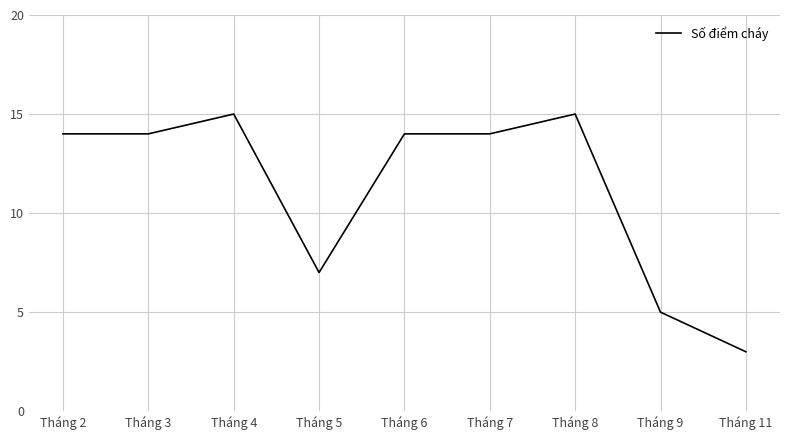

What is the maximum value shown in the chart?

15